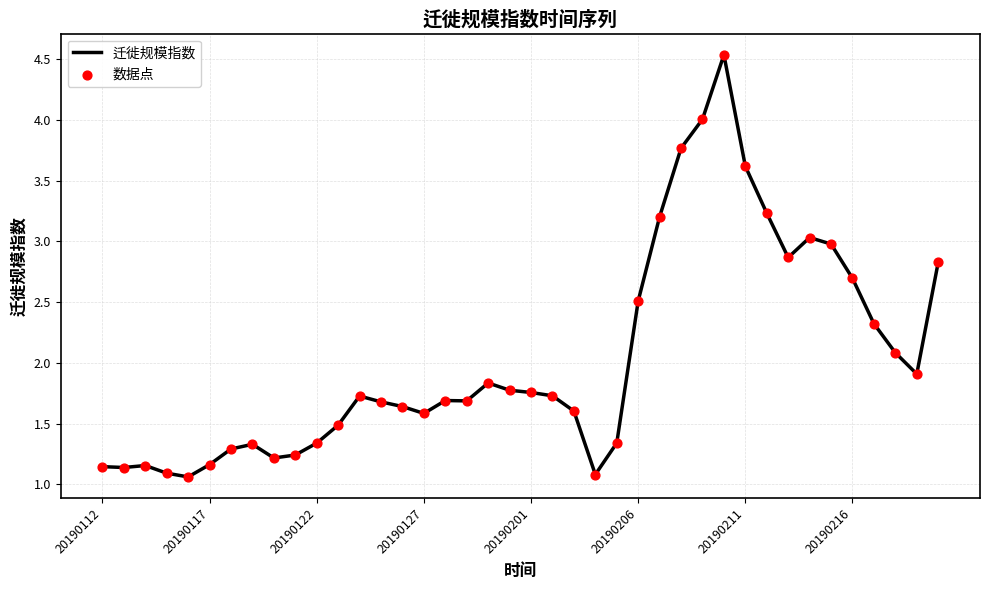

What is the greatest value displayed?

4.5